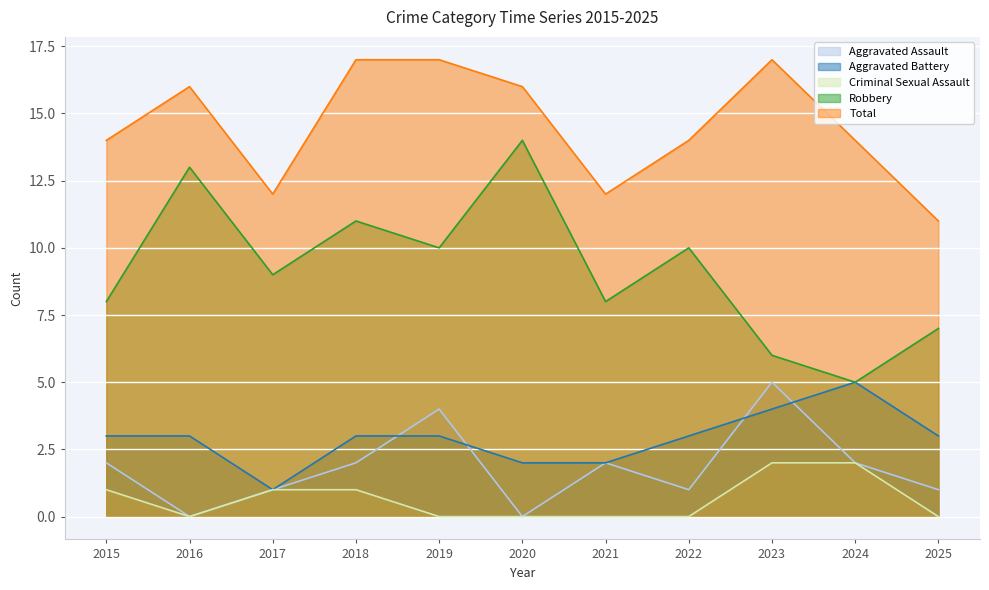

Is it true that Total equals 14 at 2022?

True